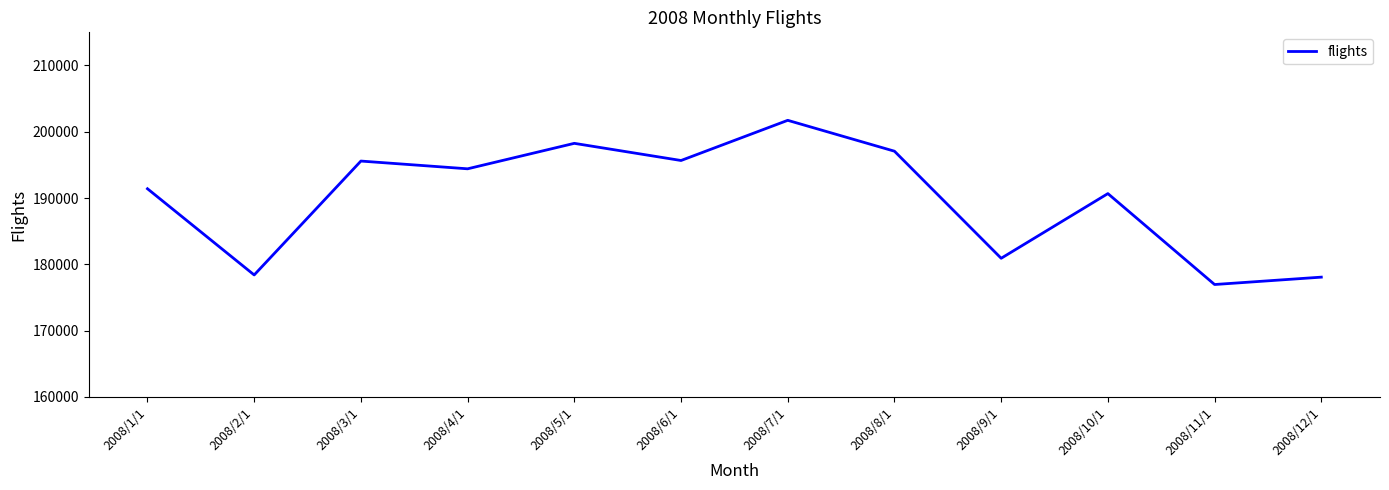

The value at 2008/11/1 is 176964. True or false?

True